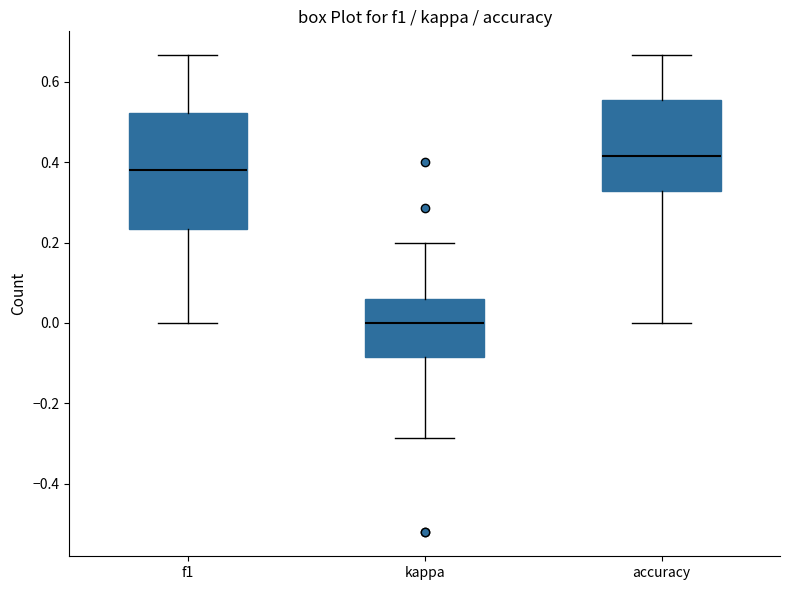

Reading left to right, read every box against the y-axis: the position of its median line, the range the box covers, and the ends of its whiskers. The values are not printed on the chart, so give them approximately, as read against the axis.

f1: median 0.38, box 0.24 to 0.52, whiskers 0.00 to 0.66
kappa: median 0.00, box -0.08 to 0.06, whiskers -0.28 to 0.20
accuracy: median 0.42, box 0.32 to 0.56, whiskers 0.00 to 0.66